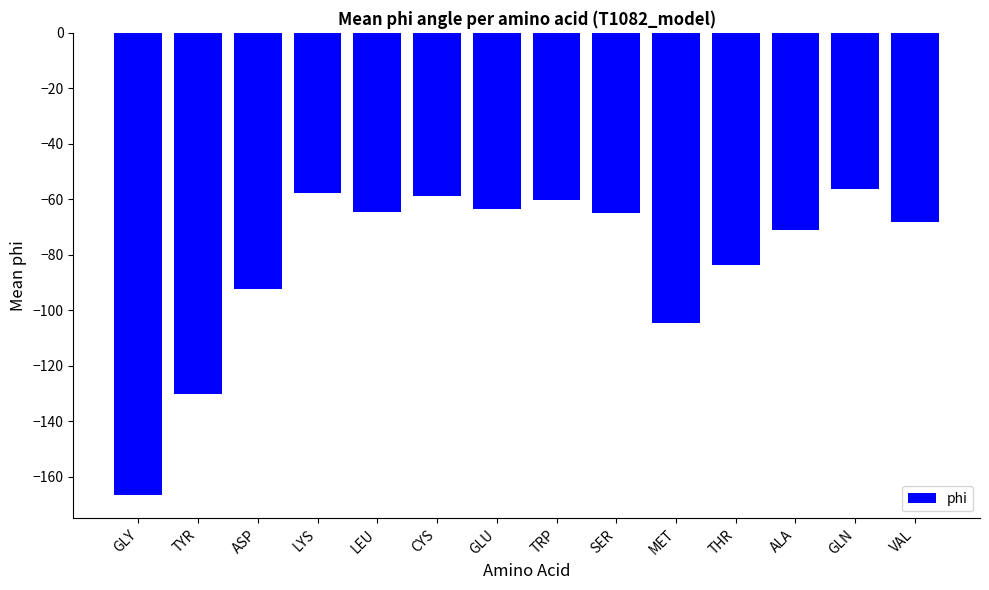

What is the sum of all values?

-1143.4